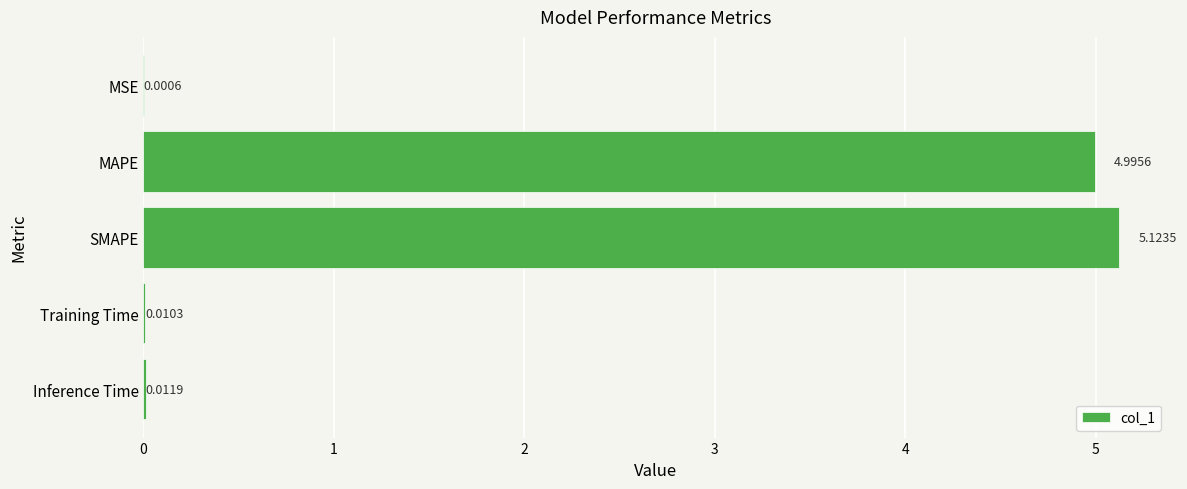

Are the bars horizontal?

Yes